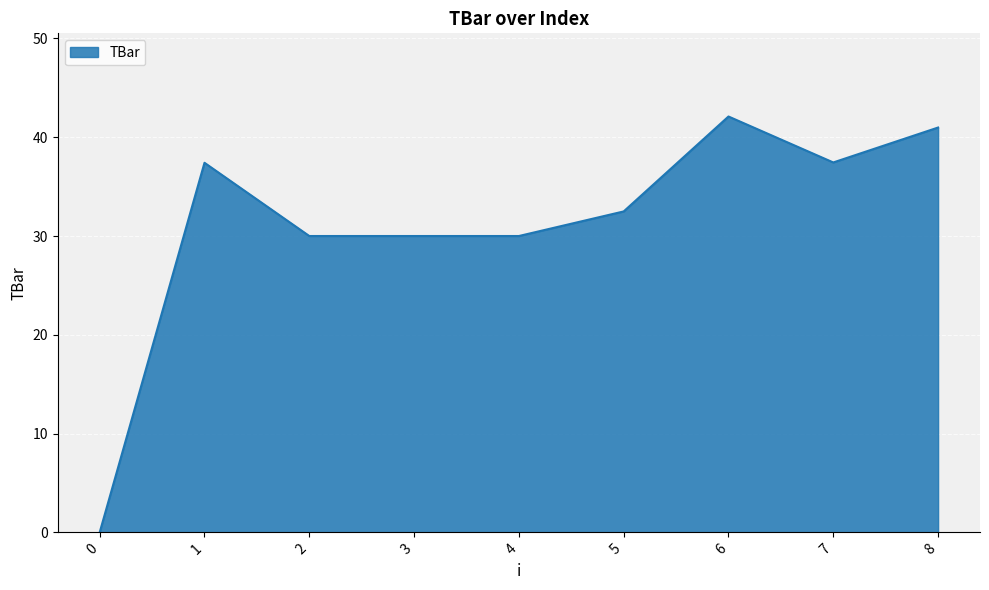

How many values are above zero?

8